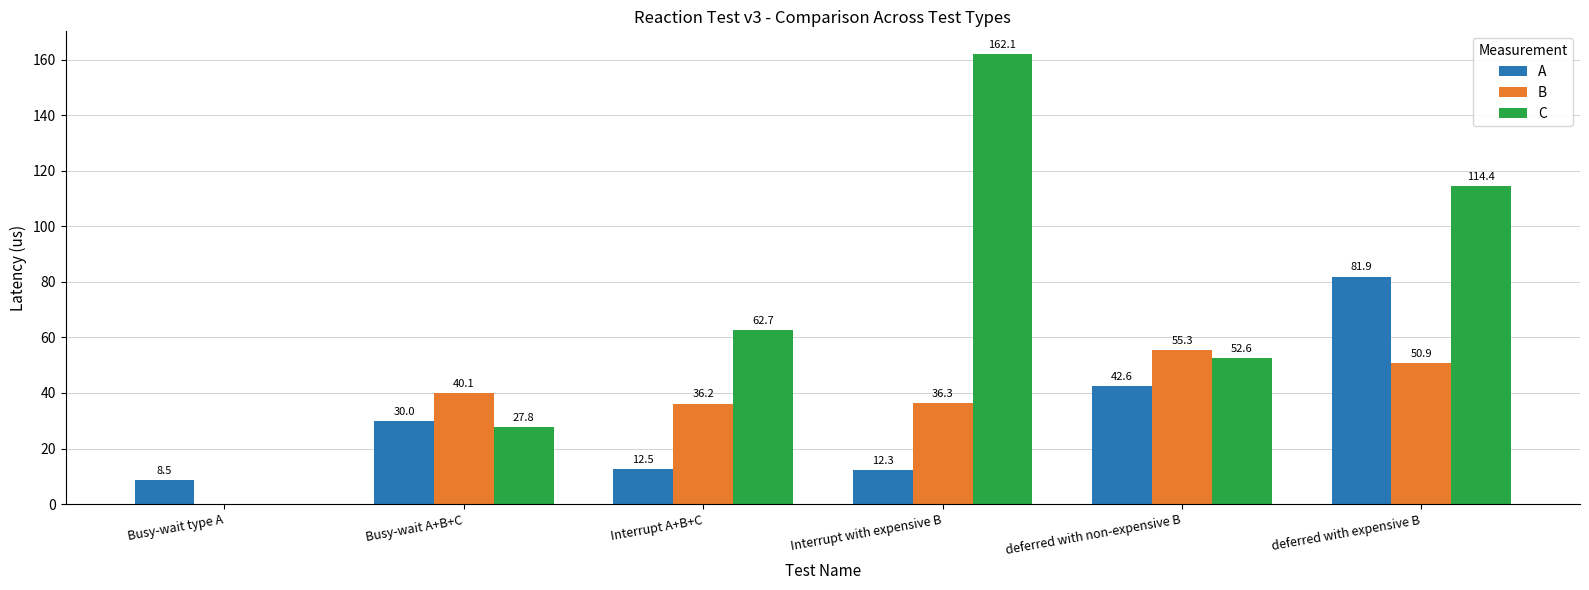

What is the sum of the B values at Busy-wait type A and Interrupt with expensive B?

36.3